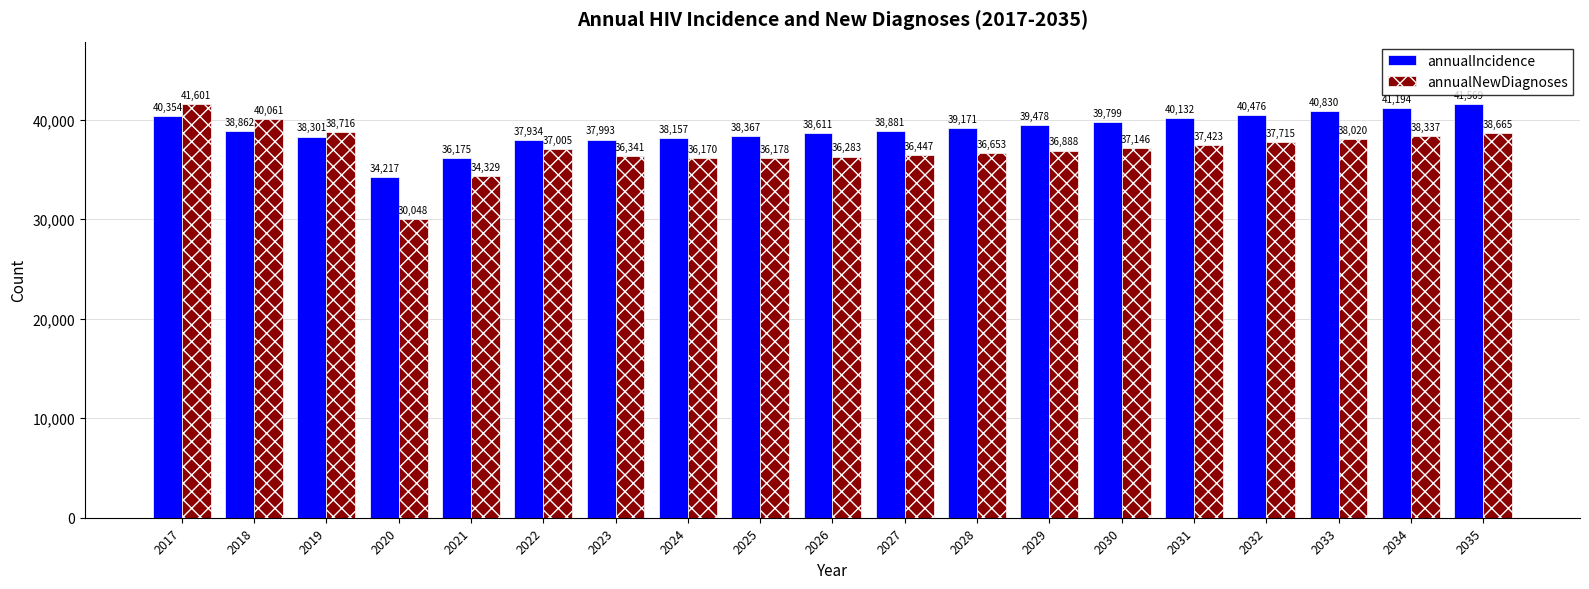

What is the value of the annualNewDiagnoses bar at the 19th from the left?

38665